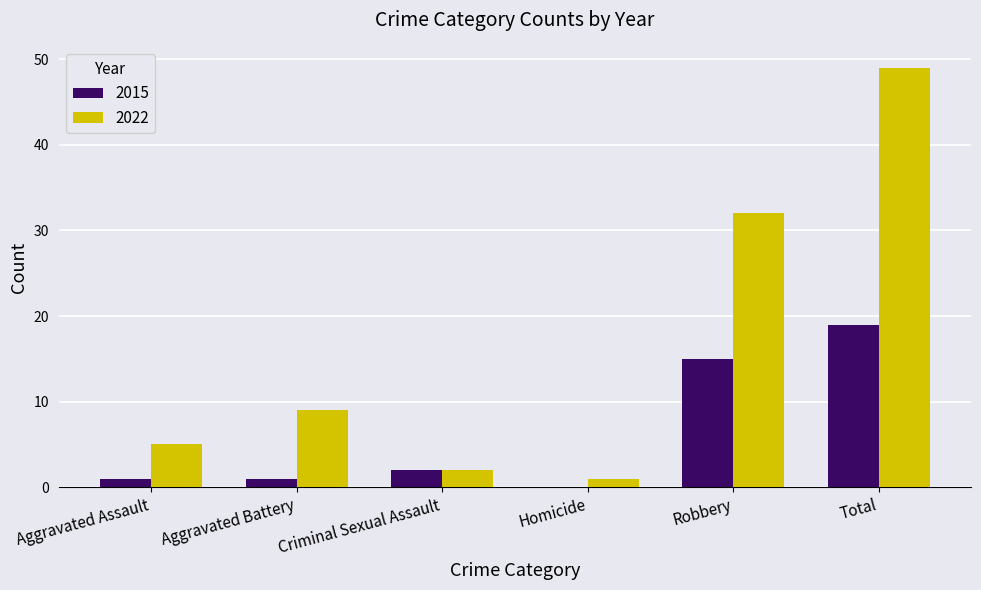

At which label is 2022 closest to 25?

Robbery